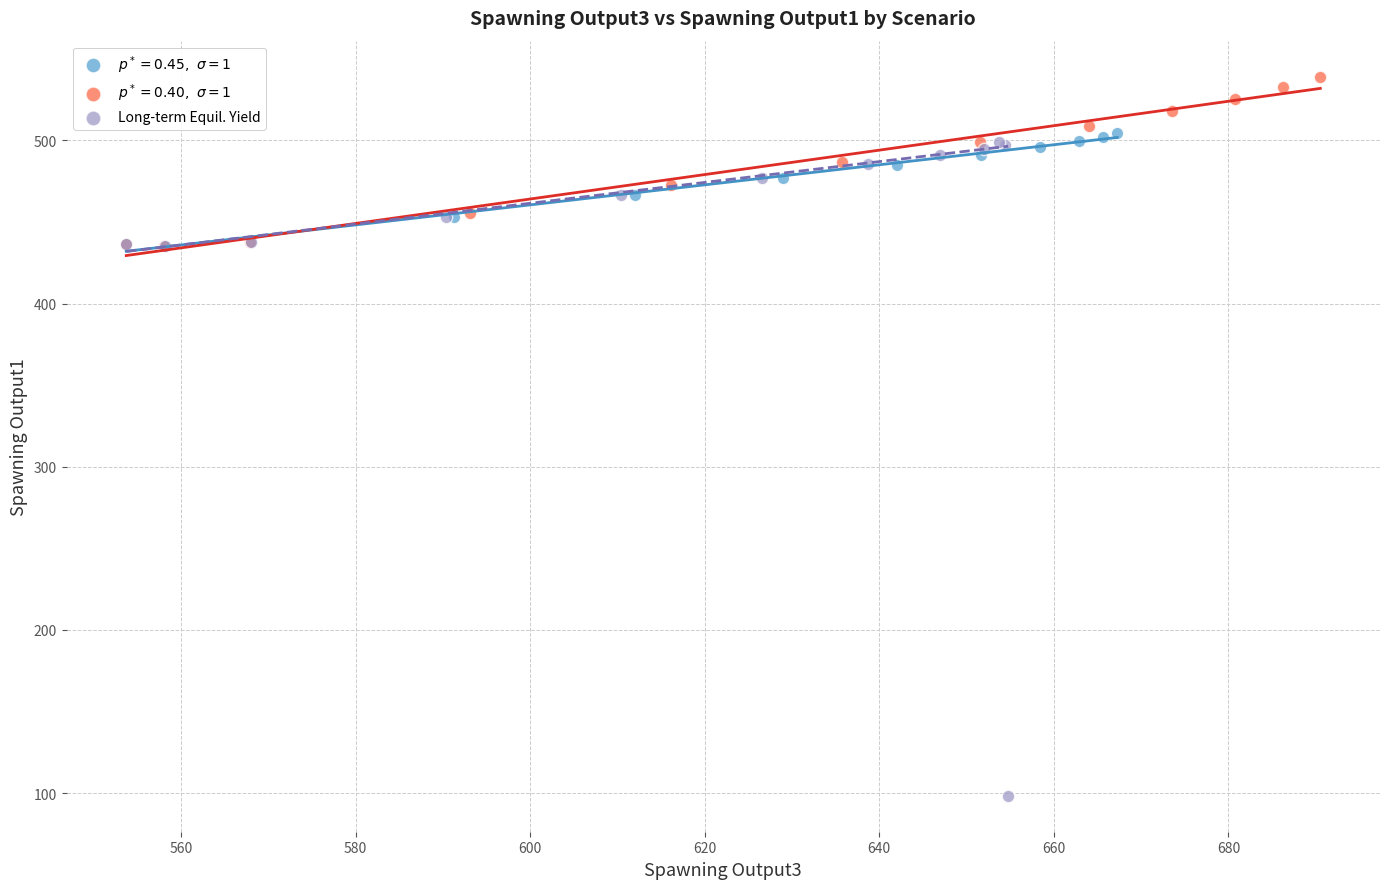

Which series has the widest spread of Y values?

Long-term Equil. Yield